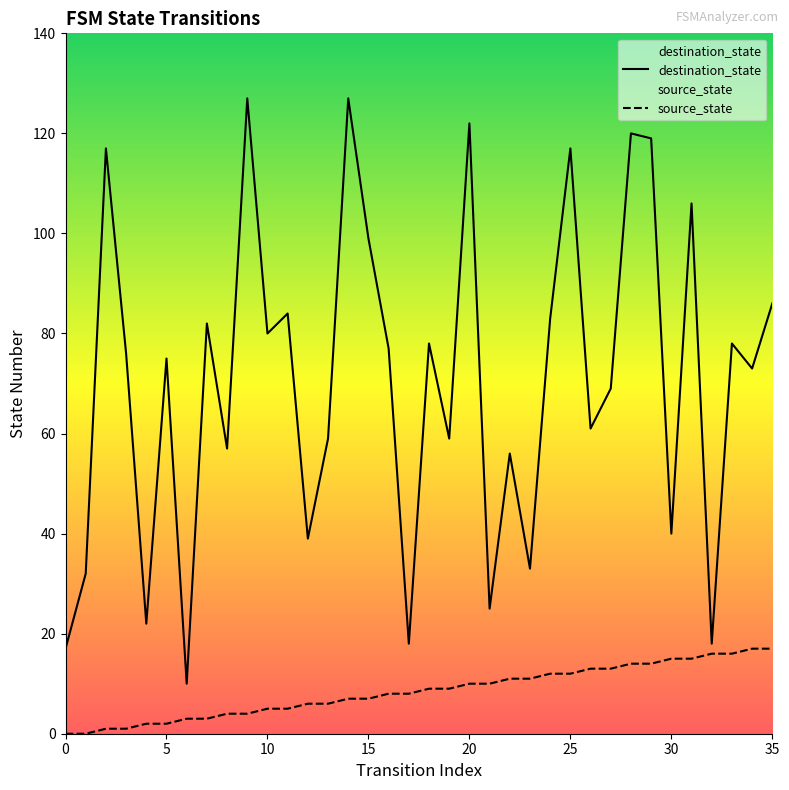

Which series has the largest range (max minus min)?

destination_state